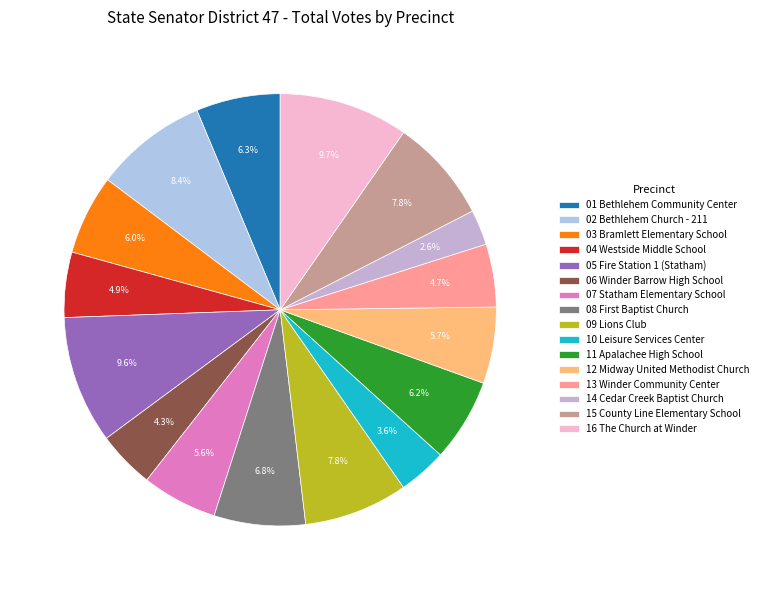

To the nearest percent, what is the combined percentage of 06 Winder Barrow High School and 03 Bramlett Elementary School?

10%